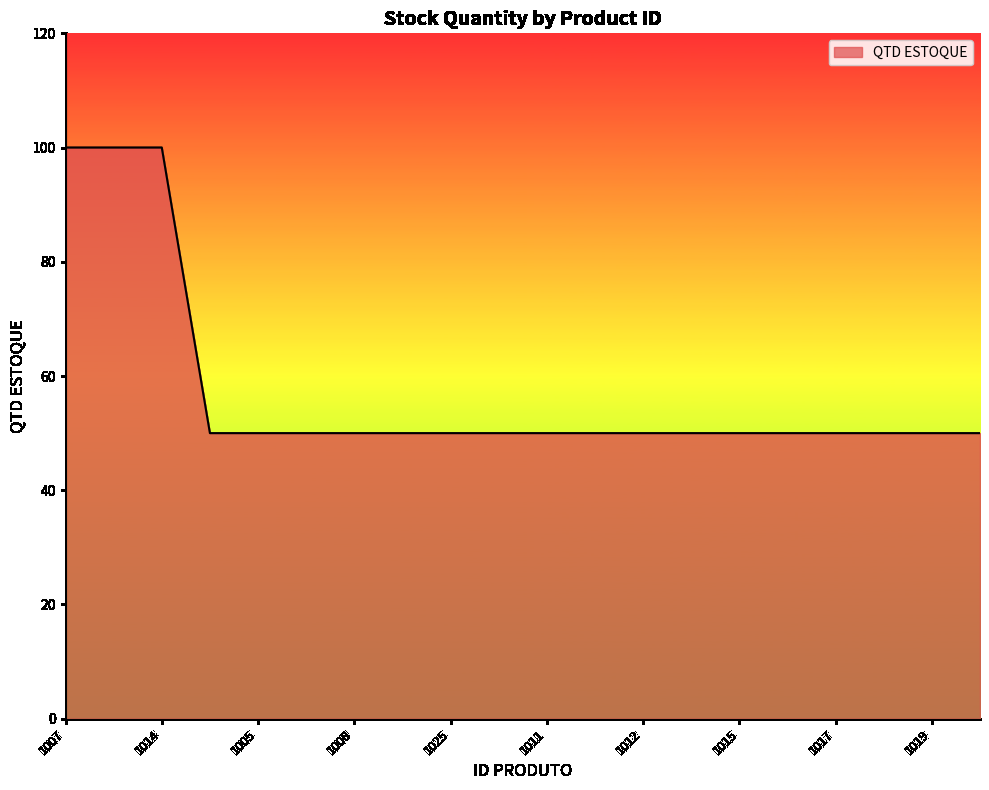

What is the maximum value shown in the chart?

100